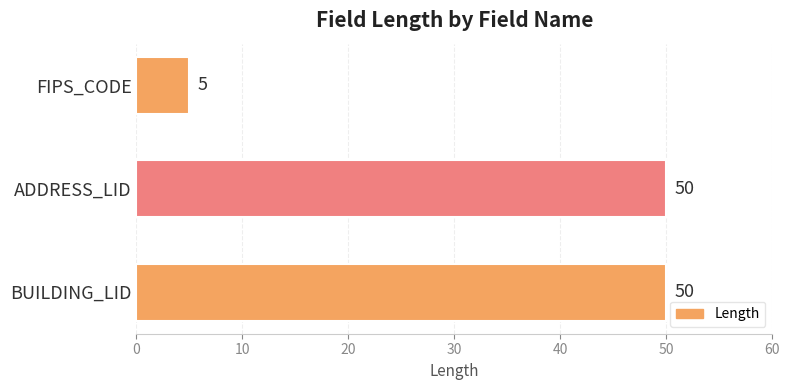

True or false: the data shows 50 at ADDRESS_LID.

True